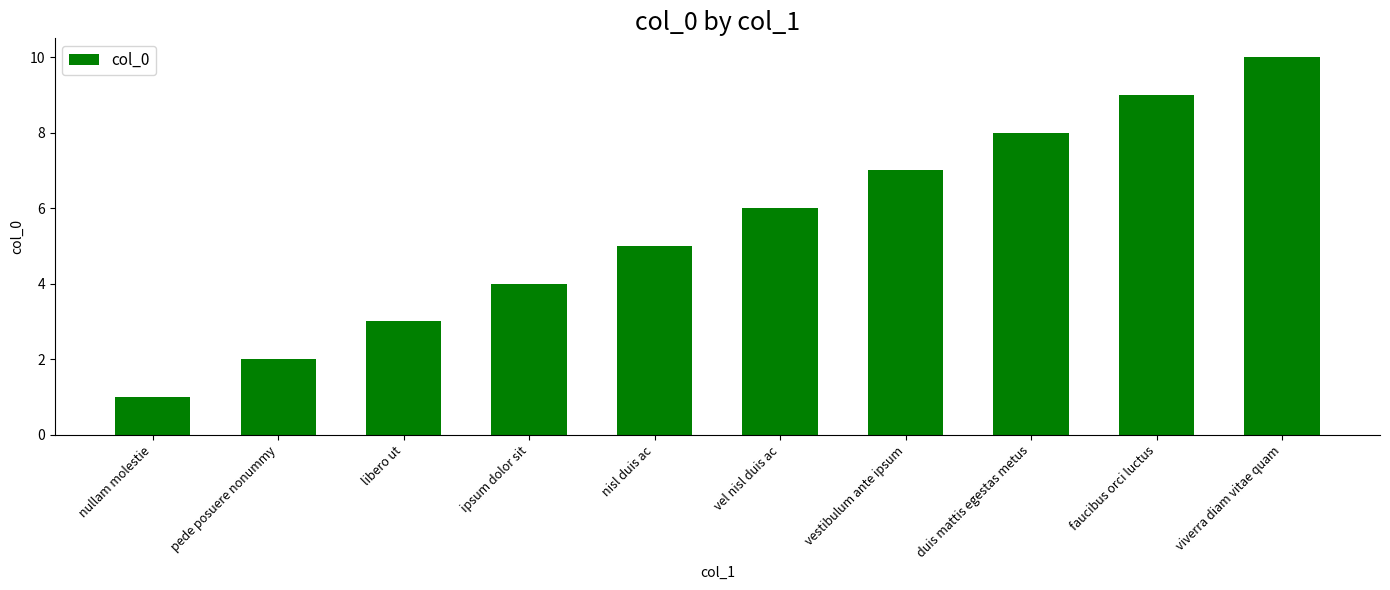

Approximately how many times larger is the value at vel nisl duis ac compared to ipsum dolor sit?

1.5